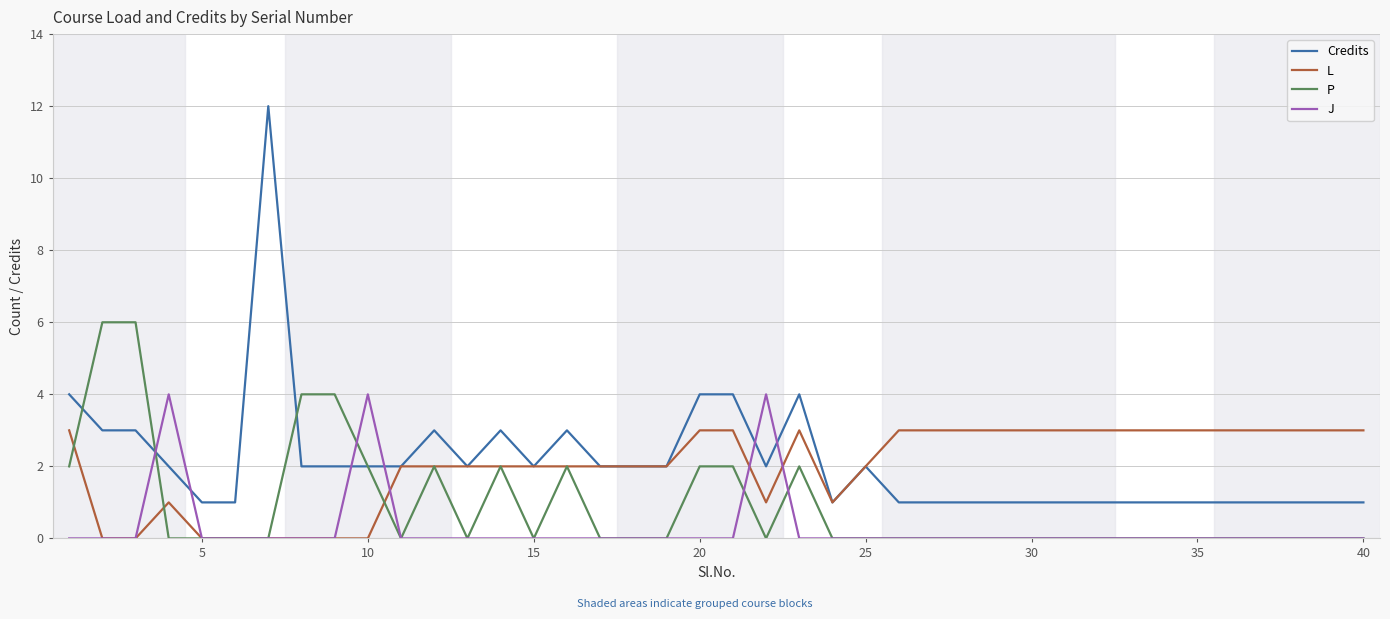

How many times do Credits and J cross each other?

6